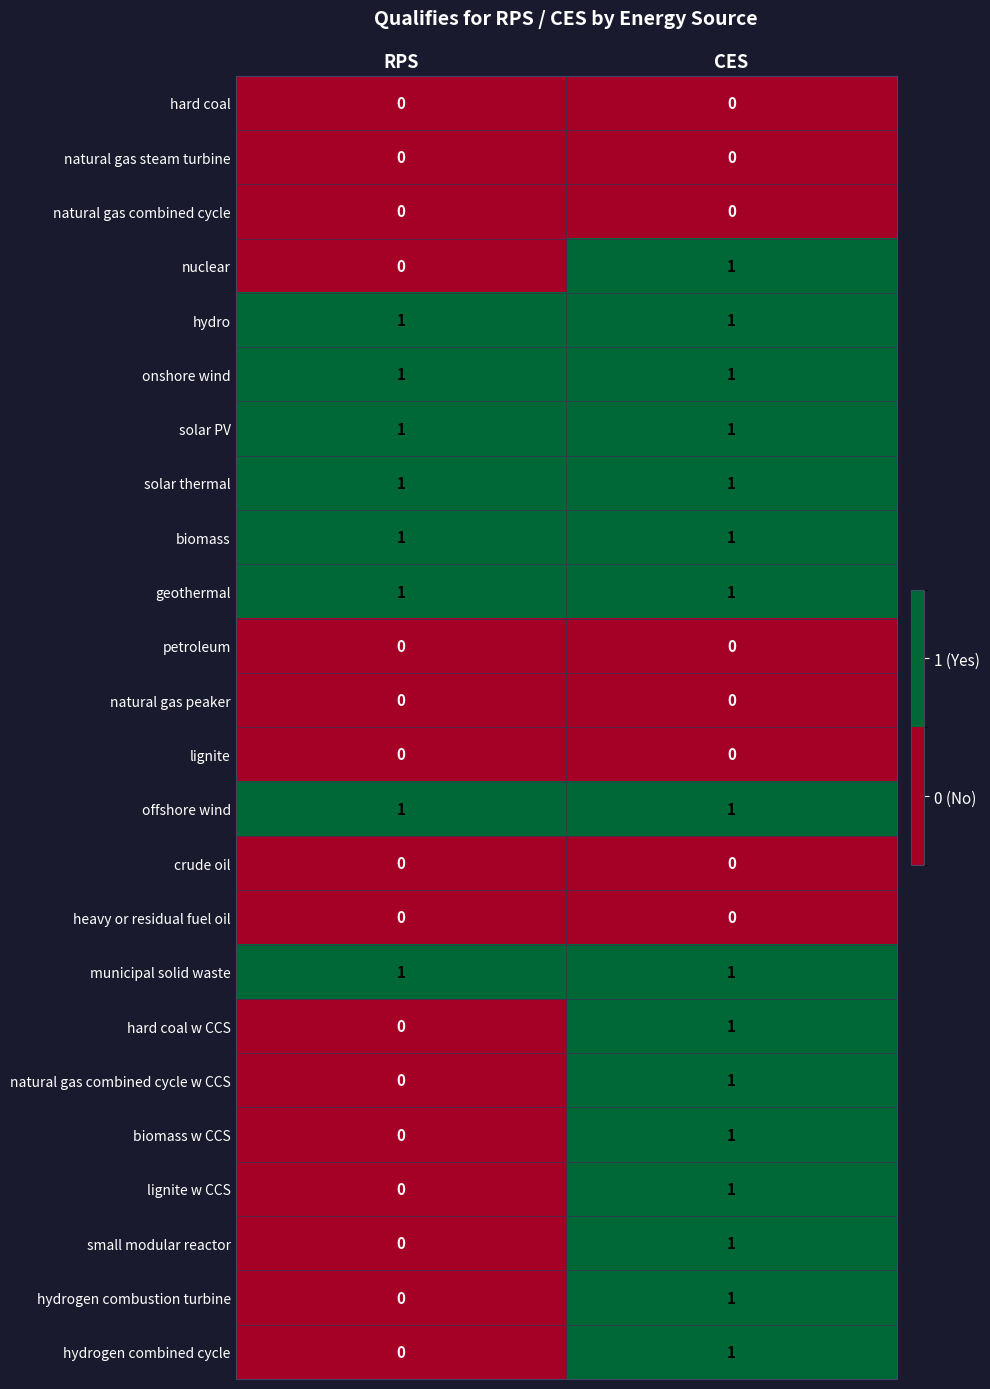

List the labels in order of lignite w CCS value, largest first.

CES, RPS